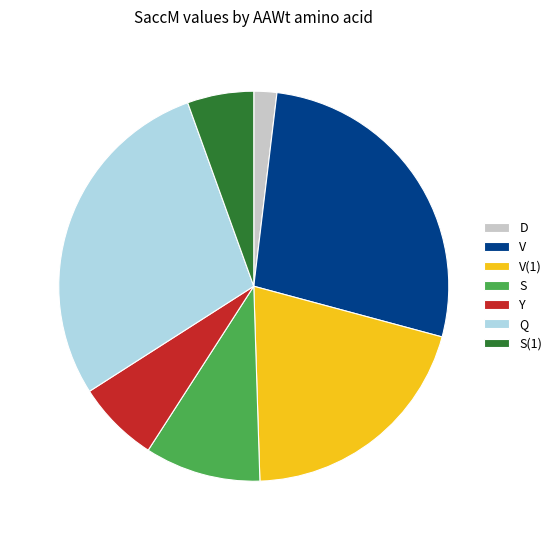

Rank the categories by value from lowest to highest.

D, S(1), Y, S, V(1), V, Q